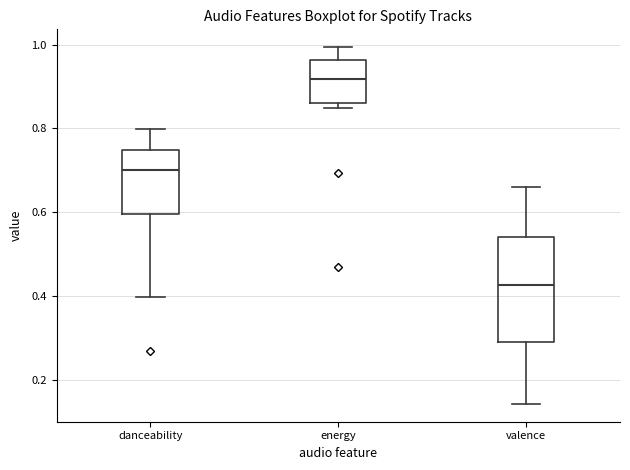

Reading left to right, transcribe this box plot: for each box, give where its median line is, the range the box spans, and where its two whiskers end, as read against the y-axis. The values are not printed on the chart, so give them approximately, as read against the axis.

danceability: median 0.70, box 0.60 to 0.74, whiskers 0.40 to 0.80
energy: median 0.92, box 0.86 to 0.96, whiskers 0.84 to 1.00
valence: median 0.42, box 0.30 to 0.54, whiskers 0.14 to 0.66